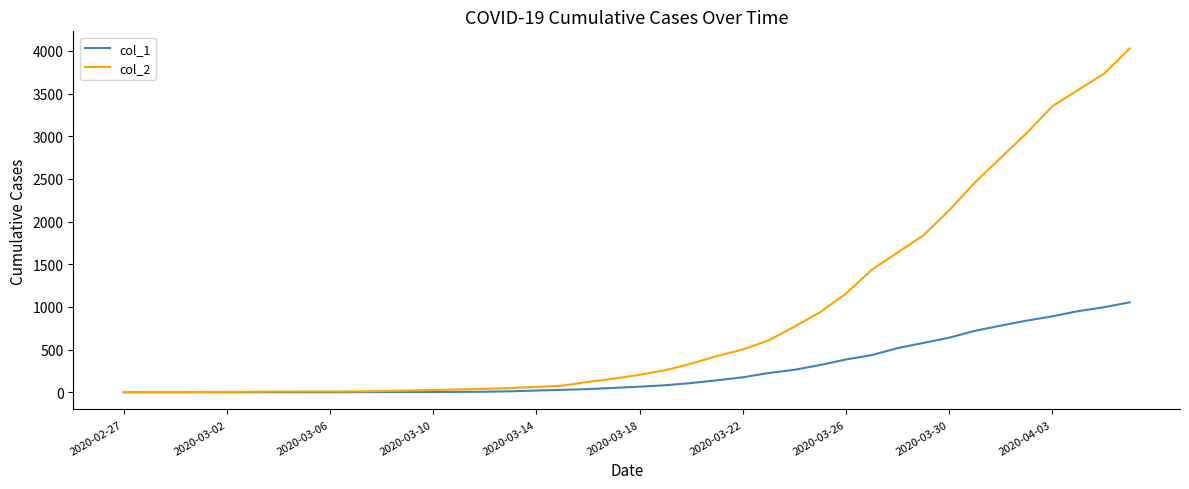

Rank the series by their average value, from lowest to highest.

col_1, col_2